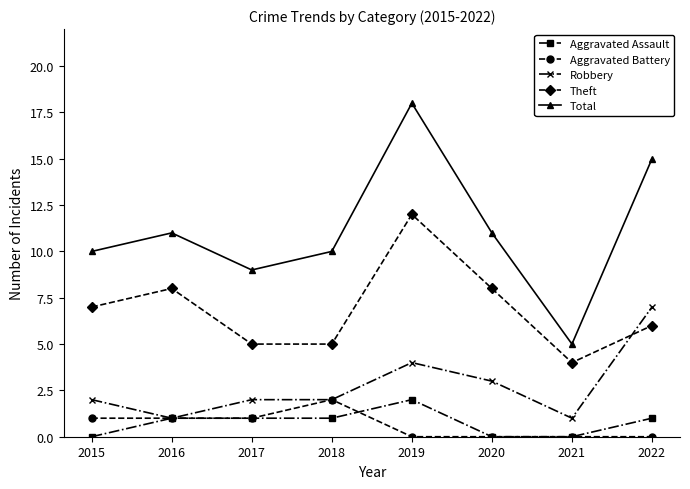

In Total, how many points are lower than both neighbors (excluding endpoints)?

2